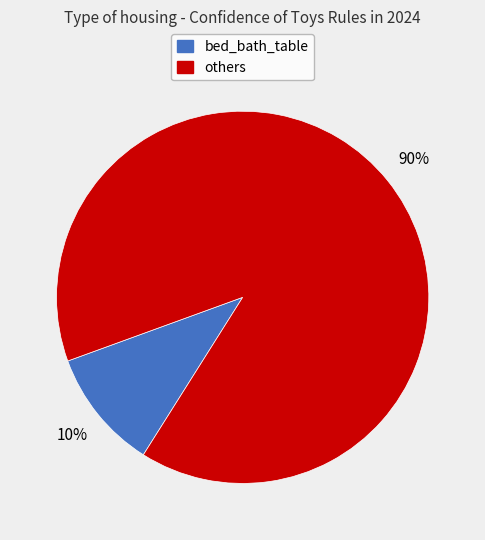

How many slices are in this pie chart?

2